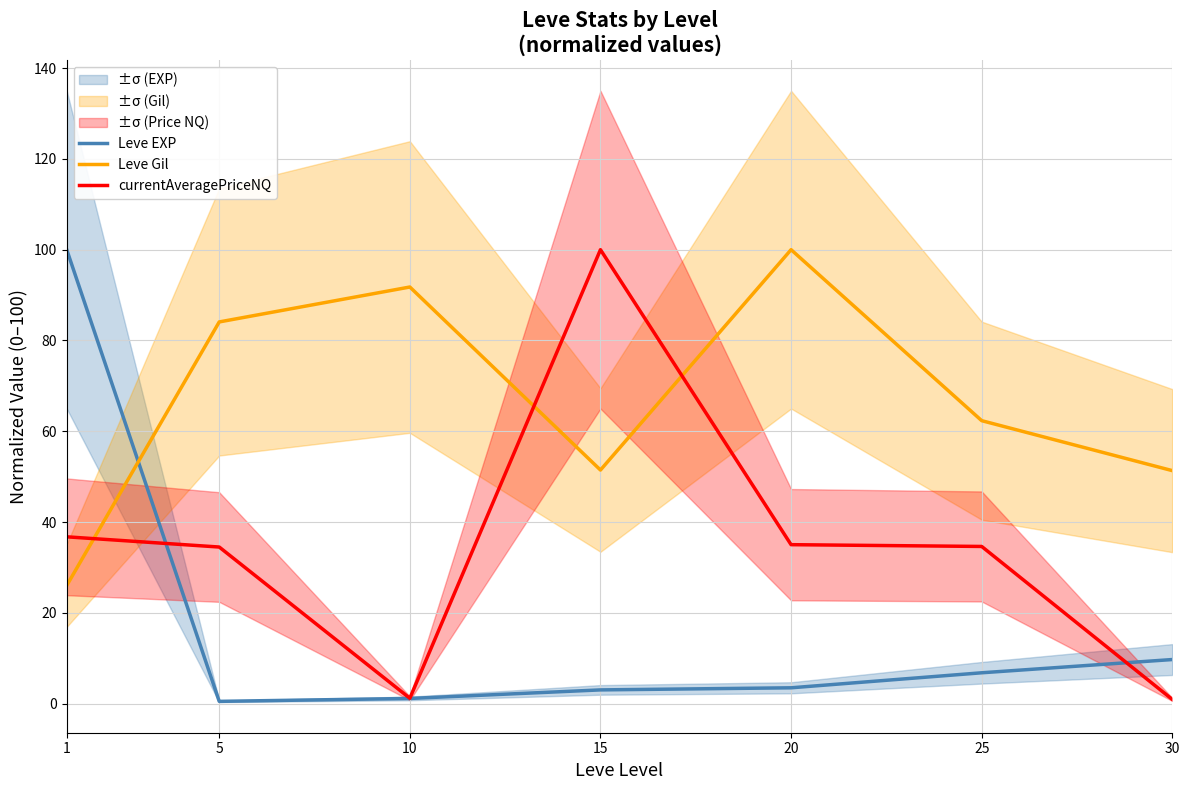

How many values in the currentAveragePriceNQ series are below 34?

2